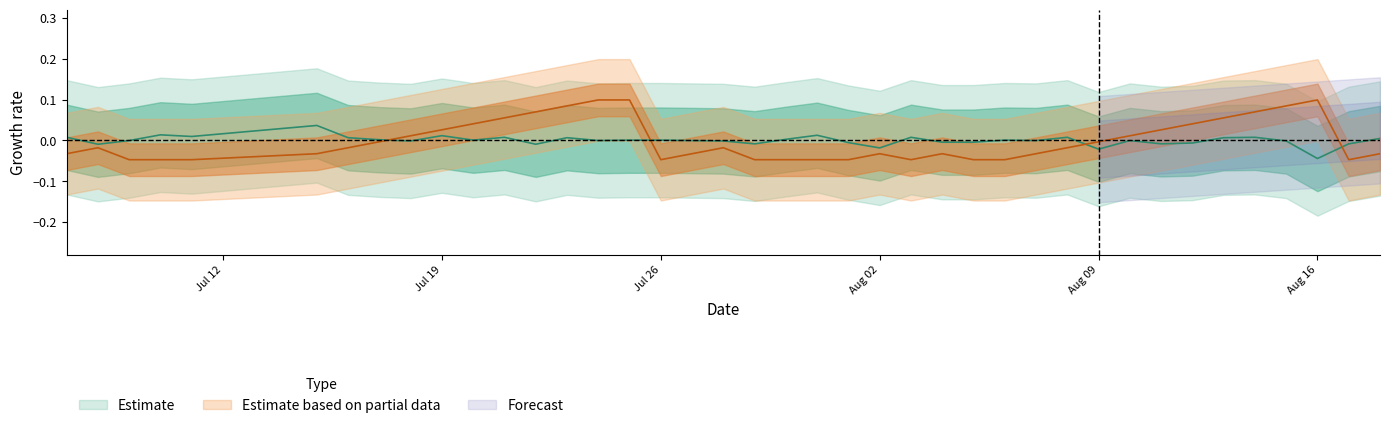

How many data points in streak are above 0?

15